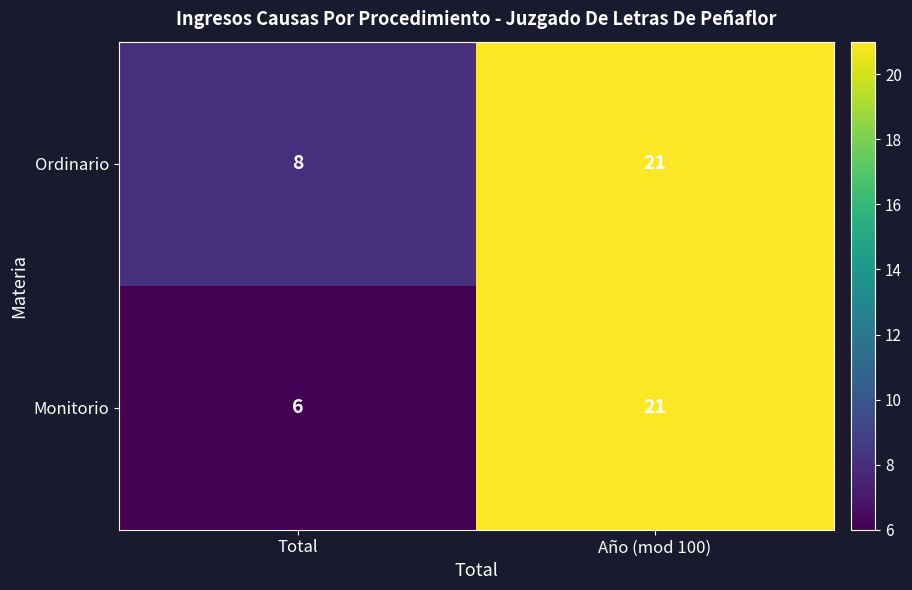

How many categories are shown in the chart?

2